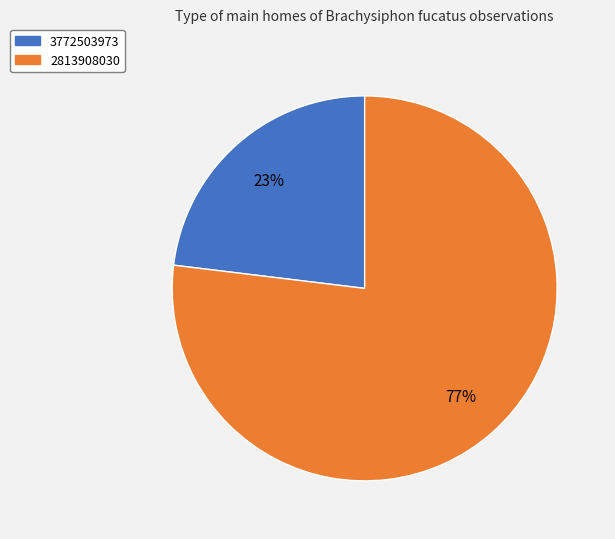

Between 2813908030 and 3772503973, which is larger?

2813908030